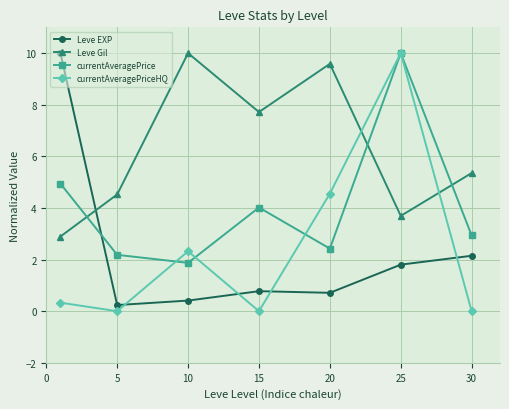

In Leve Gil, how many points are higher than both neighbors (excluding endpoints)?

2